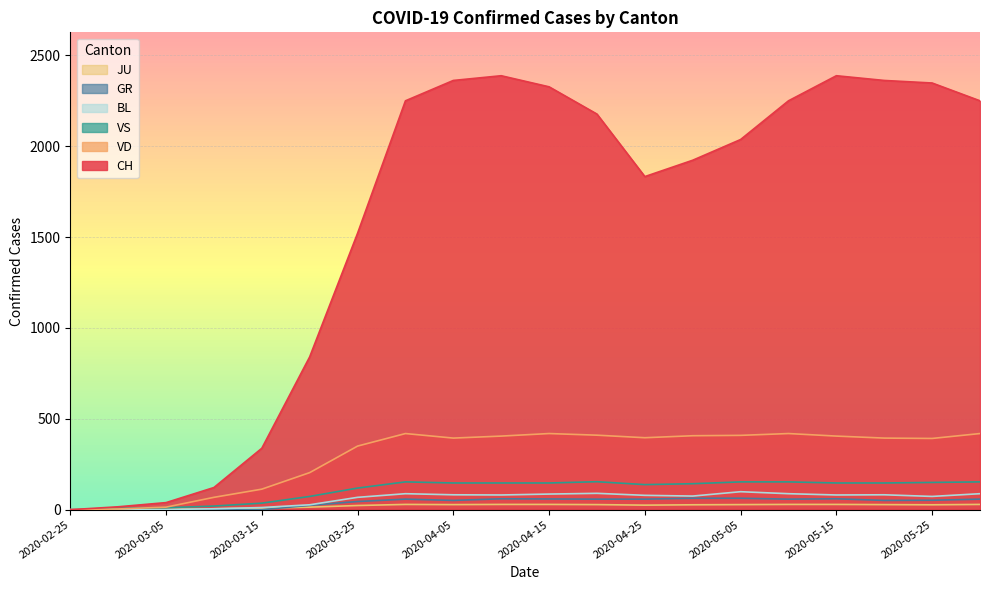

At which label does JU reach its peak?

2020-03-31